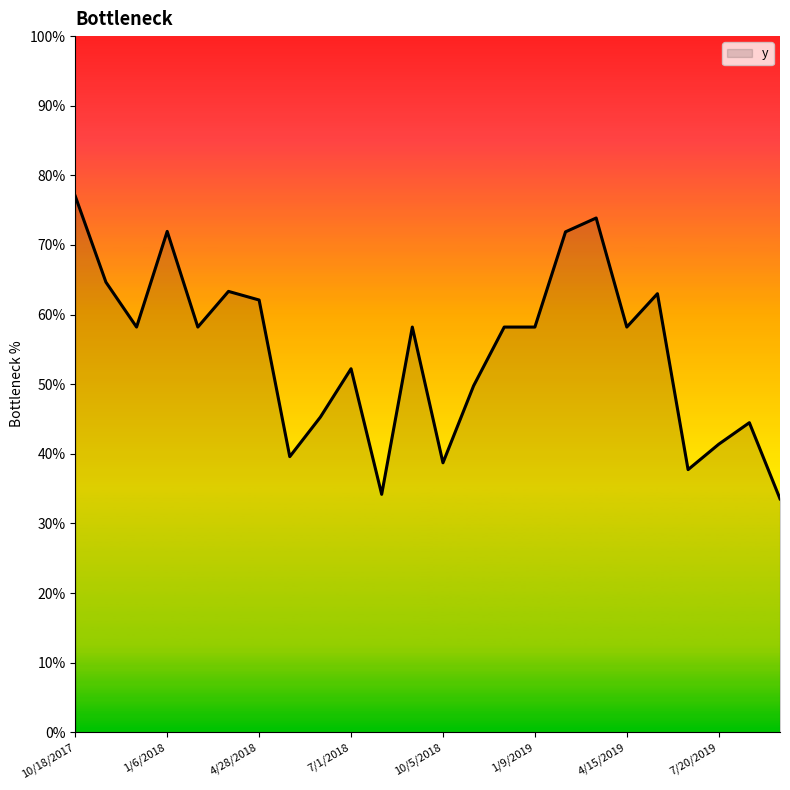

Where is the first local maximum?

1/6/2018